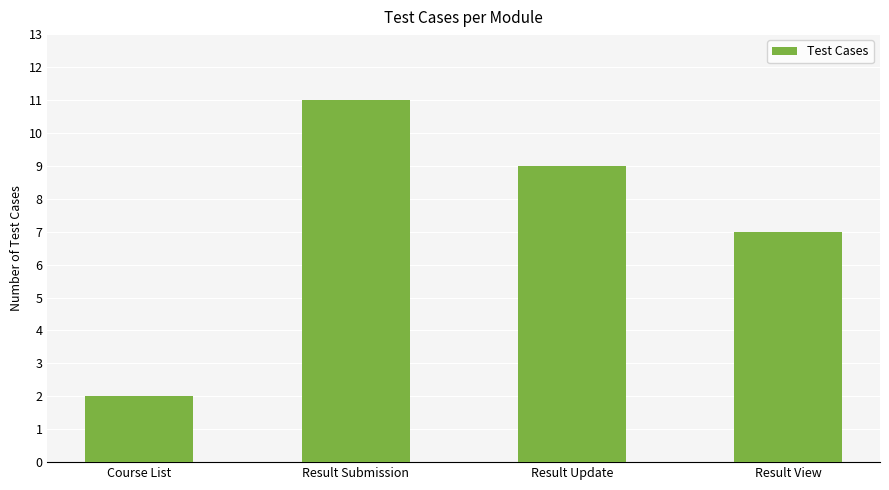

What is the value of the 3rd bar from the left?

9